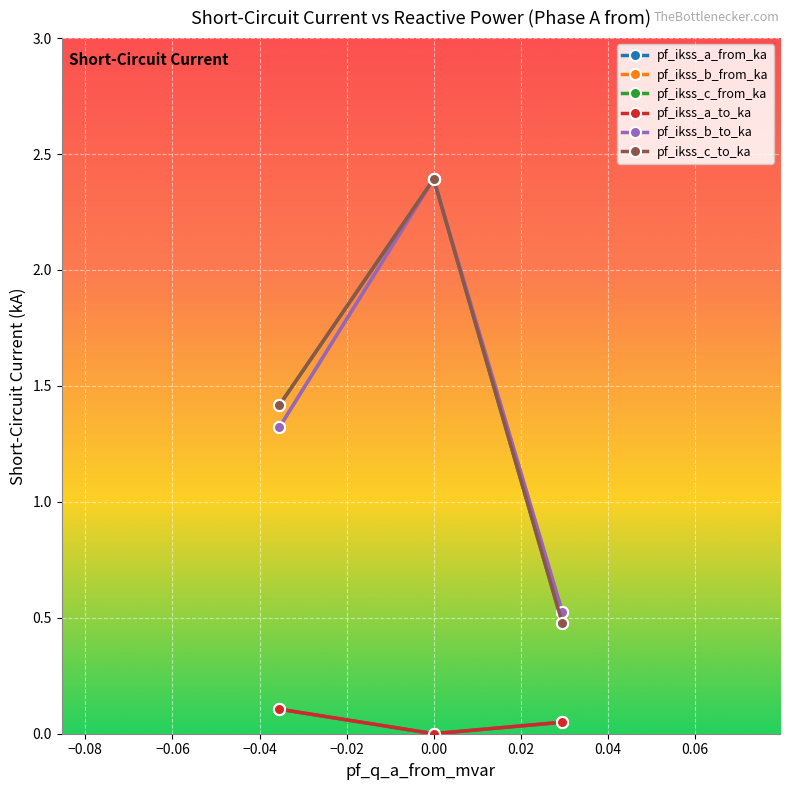

Is this an area chart (filled region under the line)?

No